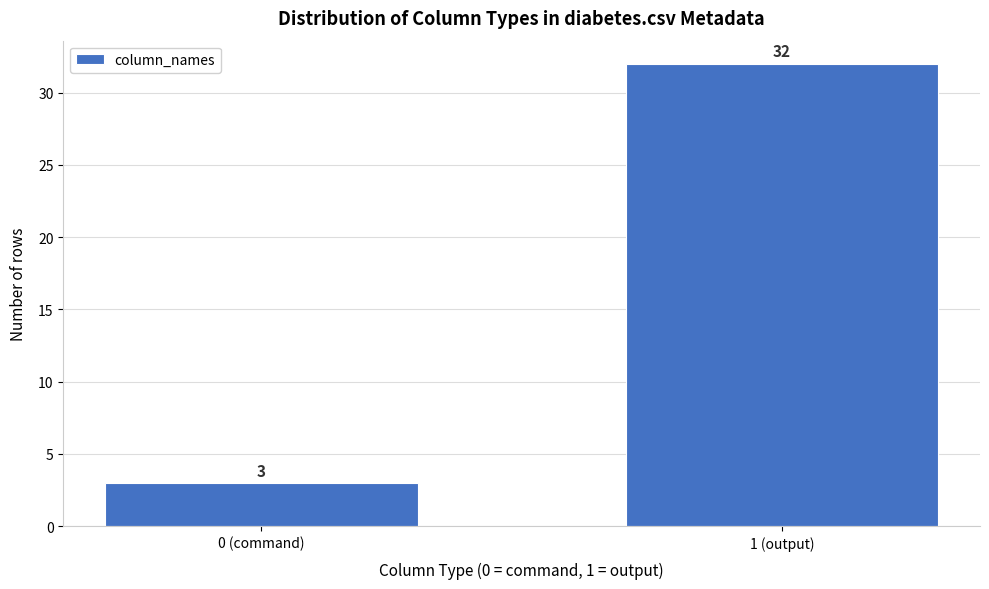

Reading right to left, transcribe all the data shown in this chart.

32	3